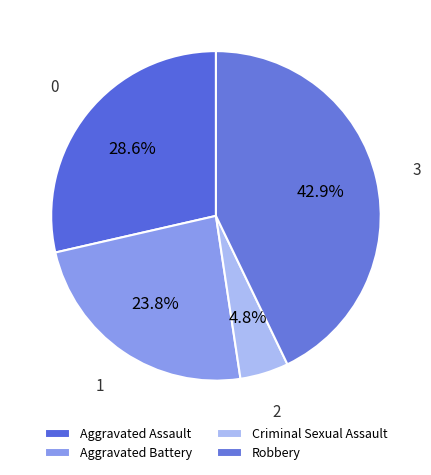

To the nearest percent, what is the difference between the Criminal Sexual Assault and Robbery slice percentages?

38%